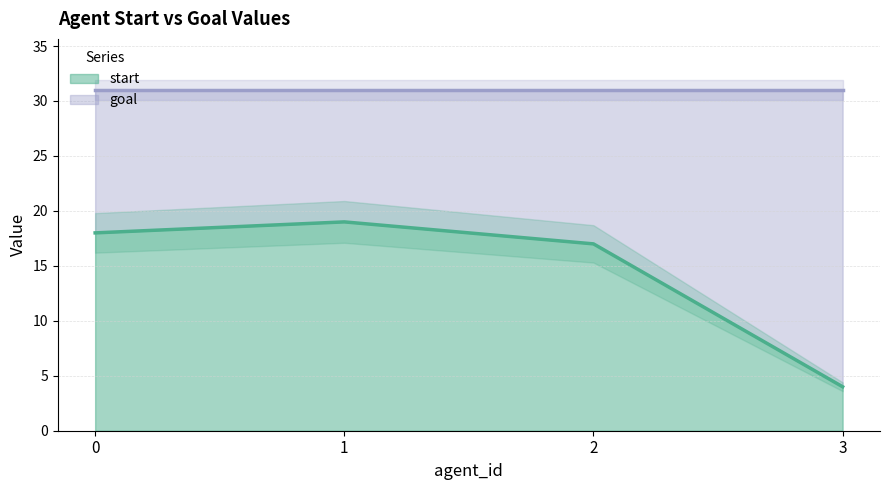

Which category has the lowest value across all series?

3